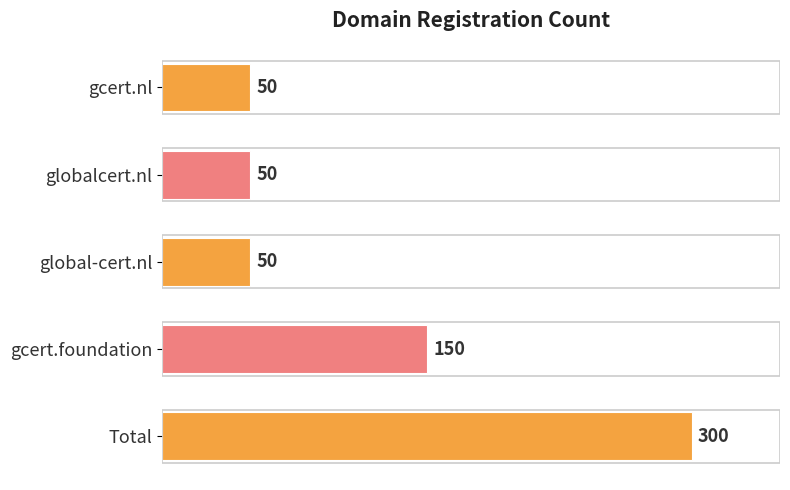

What is the difference between the maximum and minimum values?

250